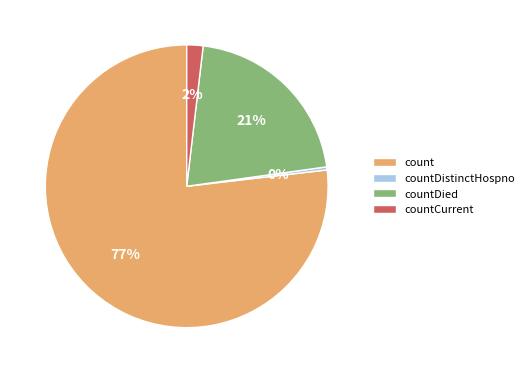

What is the ratio of the value at countDied to the value at countDistinctHospno?

59.6